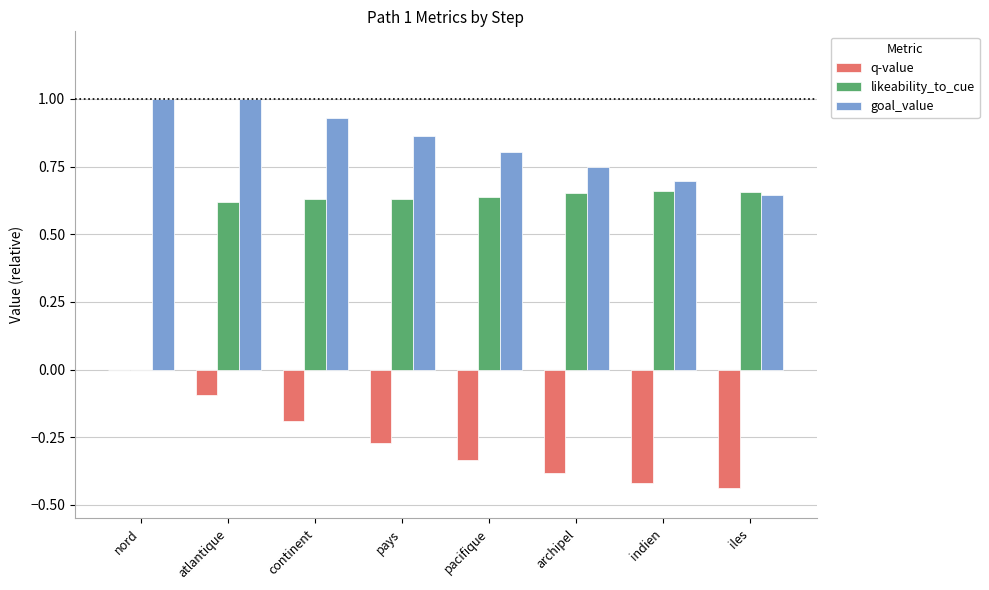

How many groups of bars are there?

8